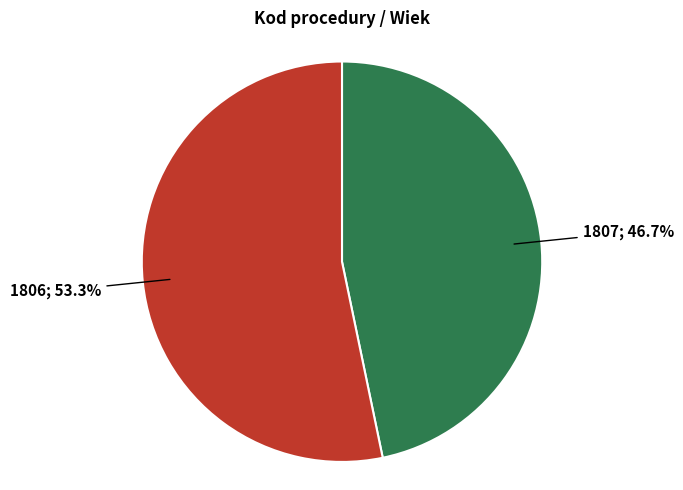

Is there a majority slice in this chart?

Yes